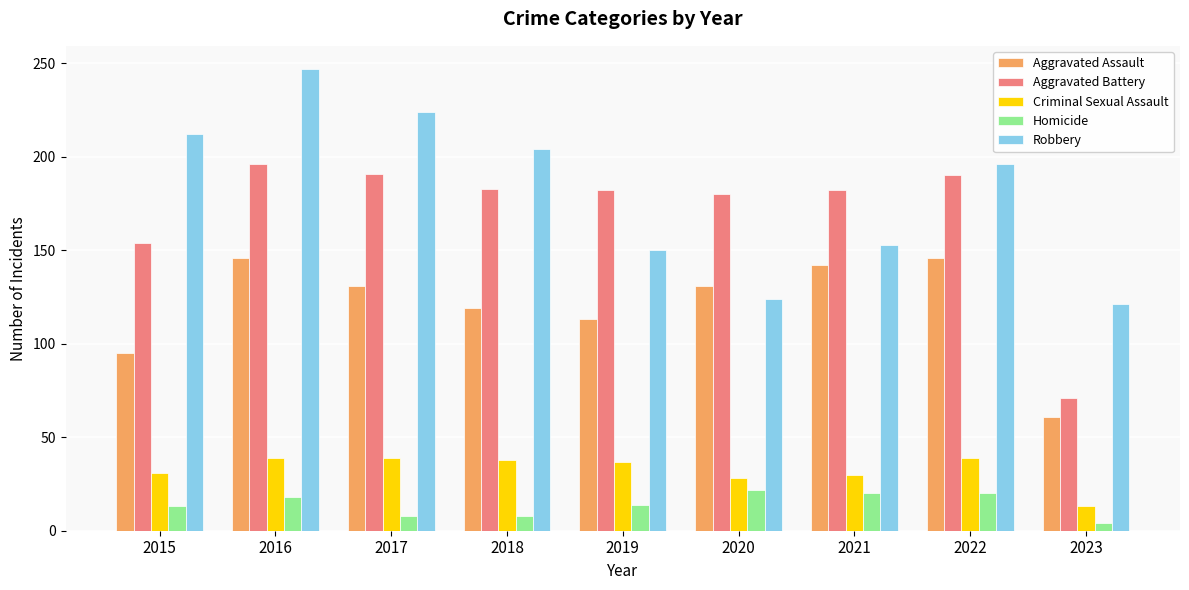

Which series has the largest total across all categories?

Robbery